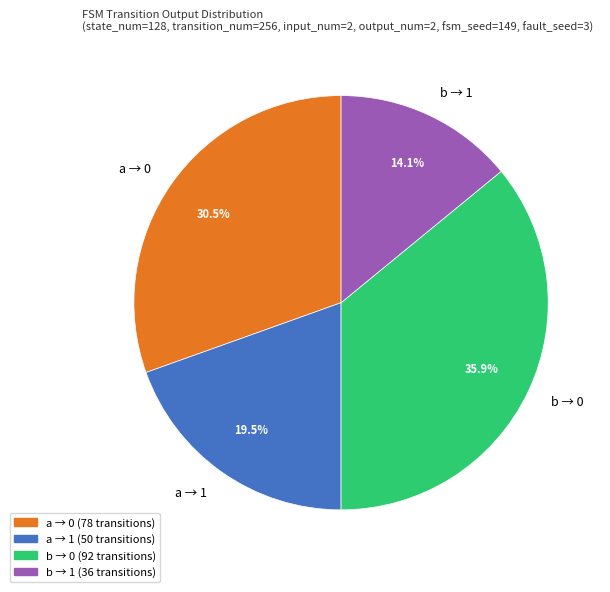

What is the ratio of the value at a → 1 to the value at a → 0?

0.6